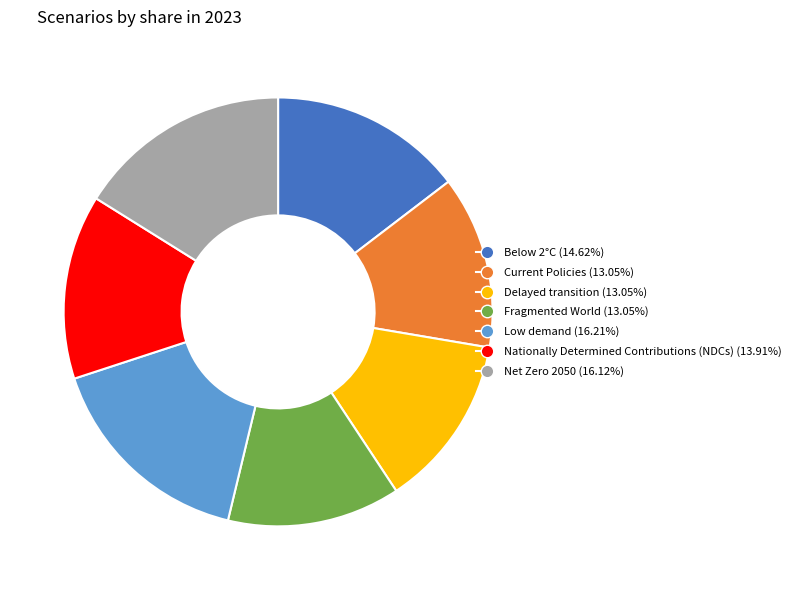

How many slices are in this pie chart?

7